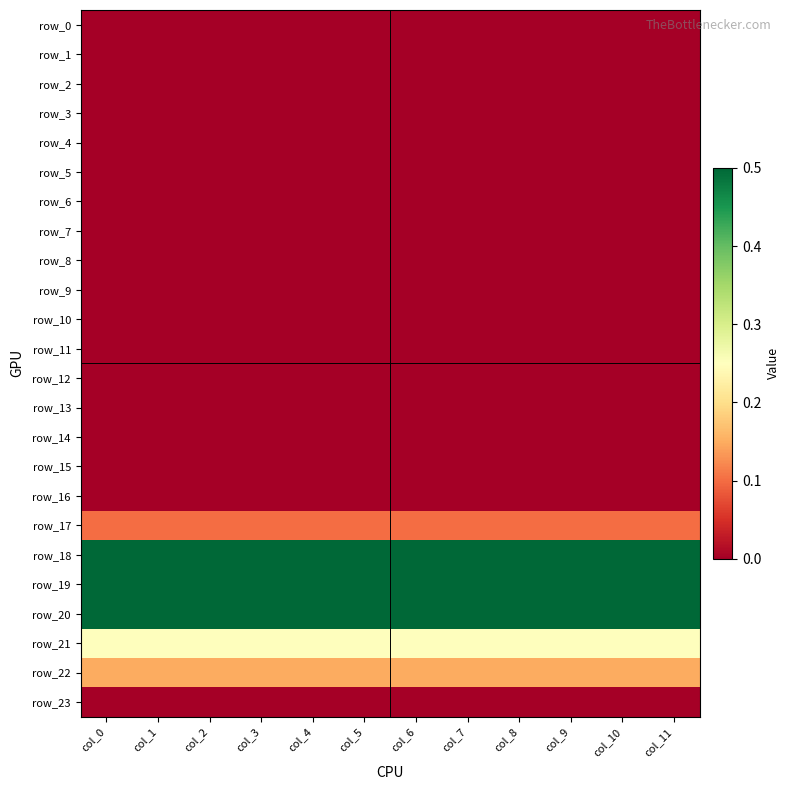

At how many categories does at least one series exceed 0?

12